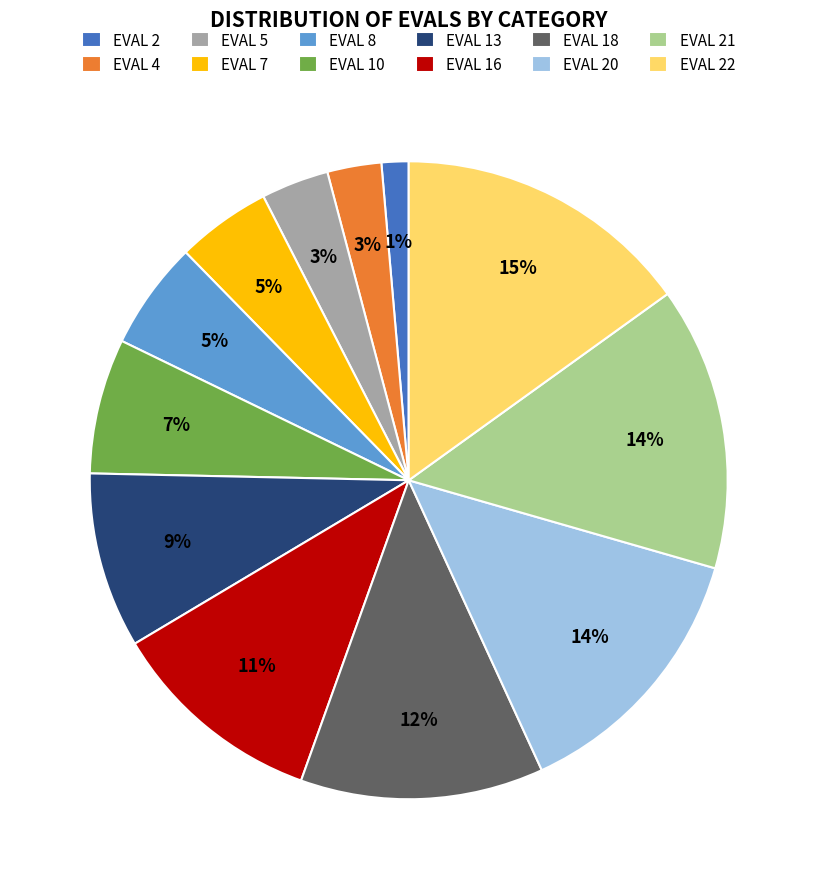

Count the number of slices in the pie.

12